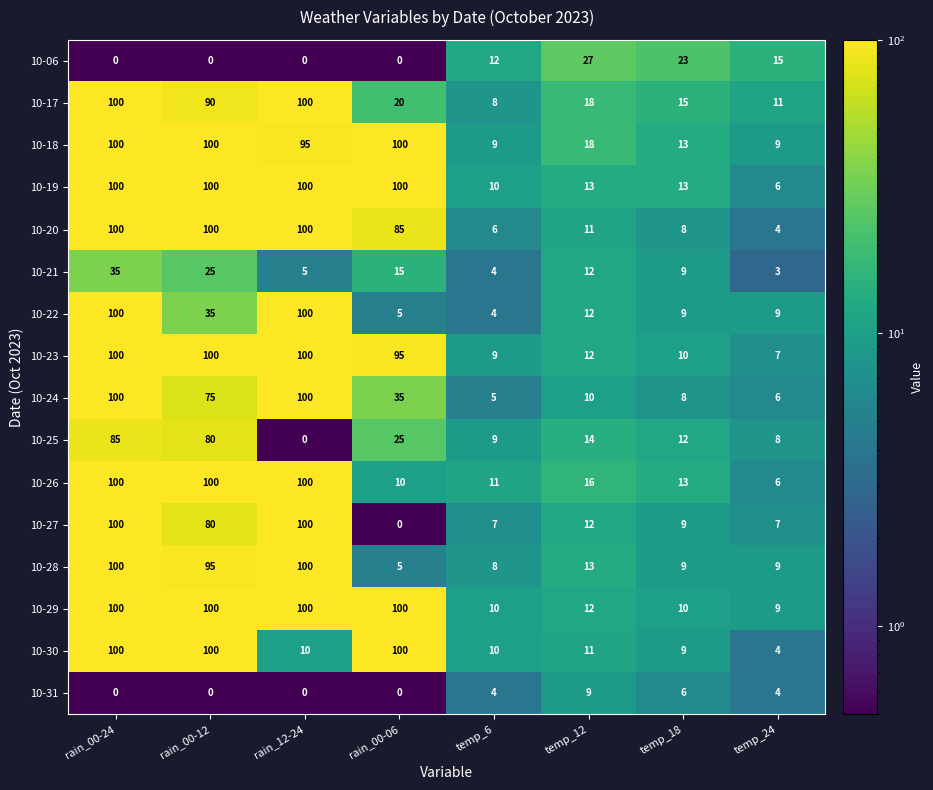

True or false: 10-20 has a value of 54 at rain_00-06.

False